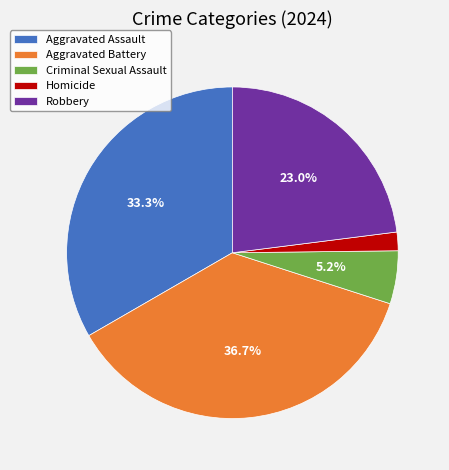

Approximately how many times larger is the value at Aggravated Assault compared to Robbery?

1.4